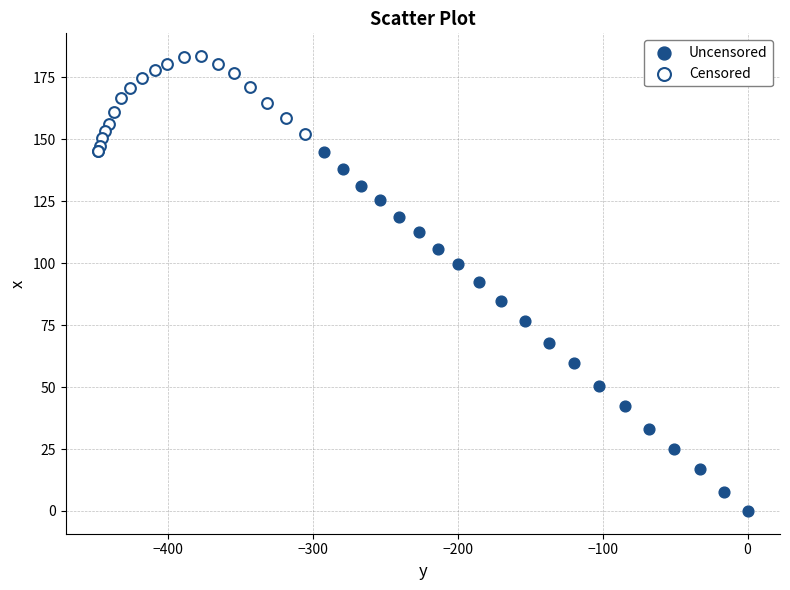

Which series reaches the maximum Y coordinate?

Censored